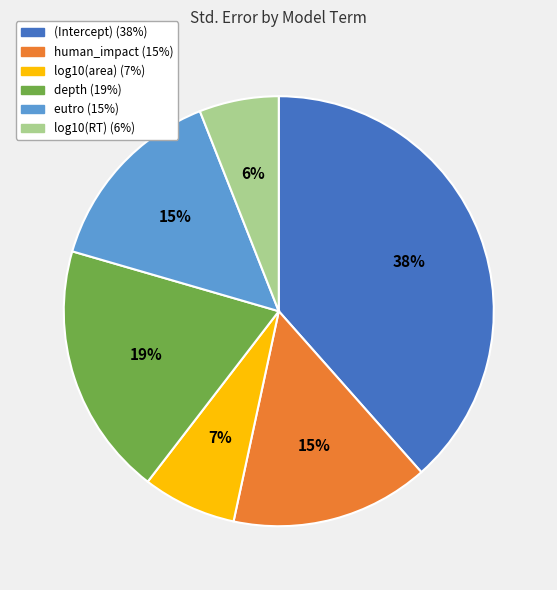

How many slices are in this pie chart?

6